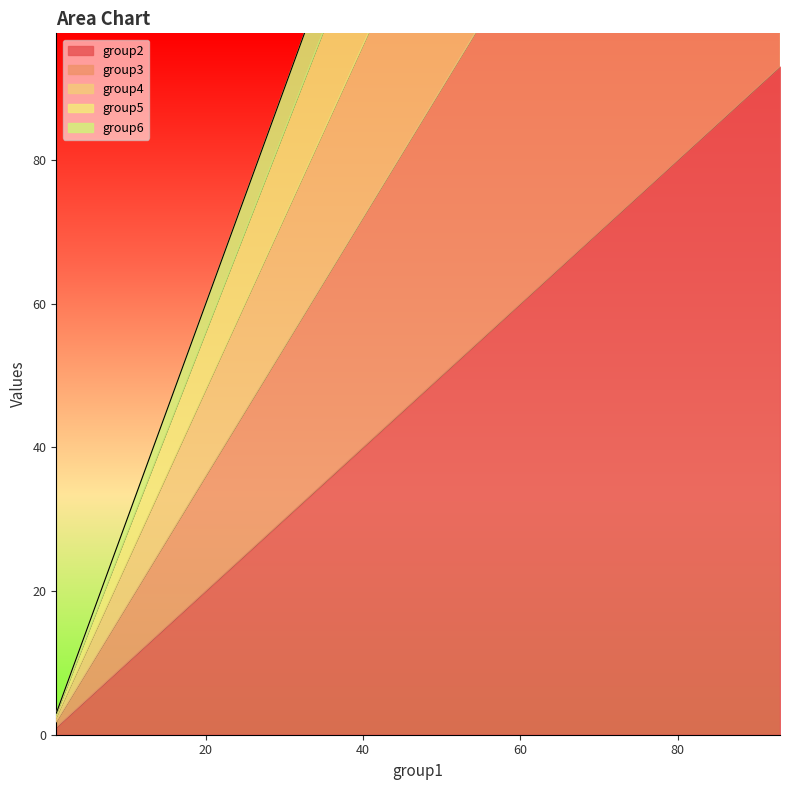

What is the highest value of the group2 series?

93